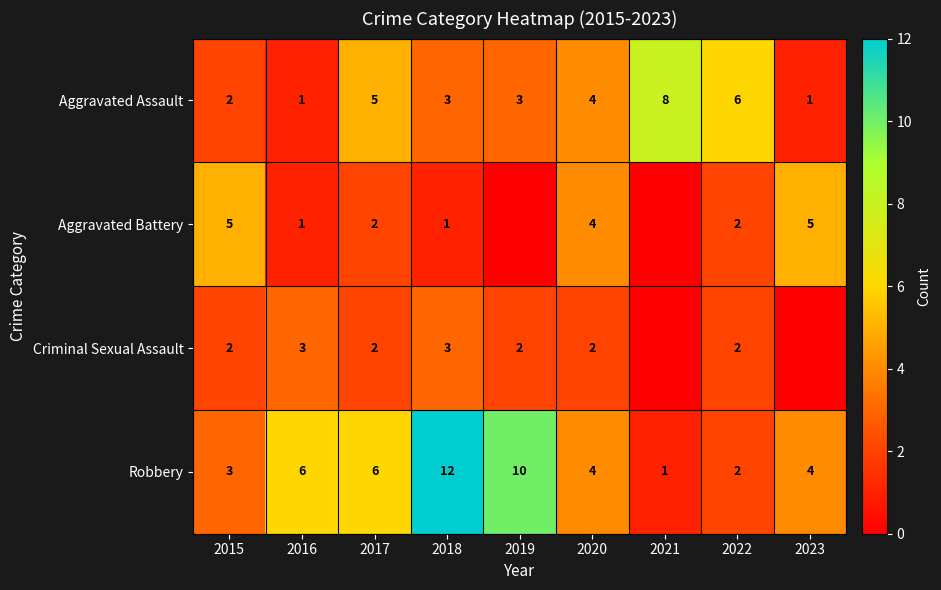

Is the value of Aggravated Battery at 2018 greater than the value of Robbery at 2015?

No